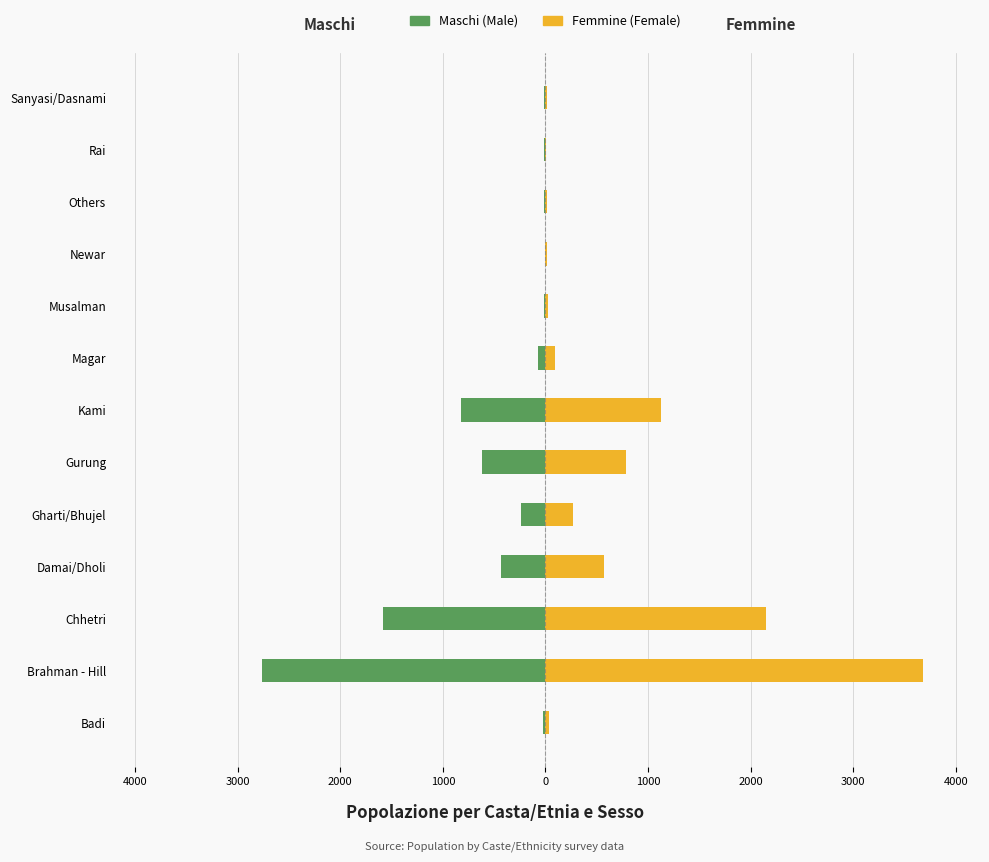

How many values in the Maschi (Male) series exceed -77?

6